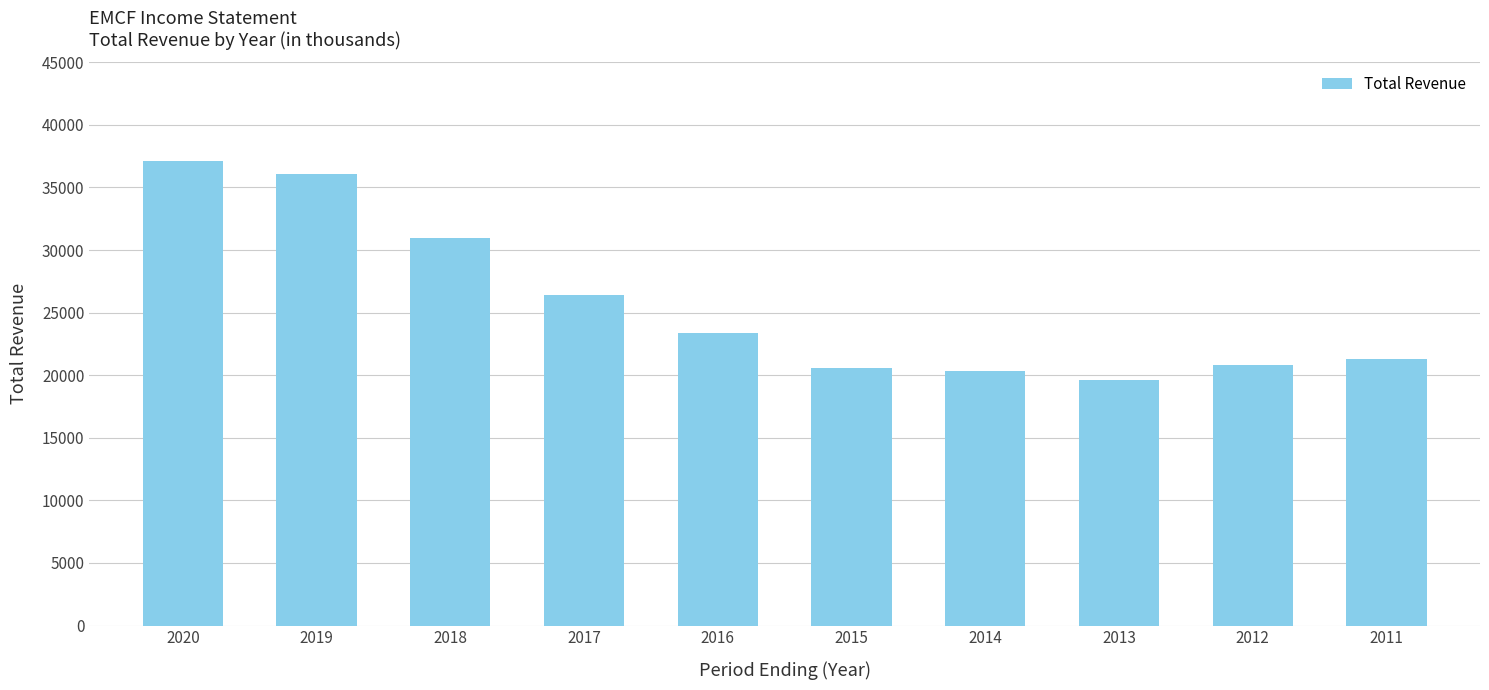

Is it true that the value at 2014 is 20300?

True